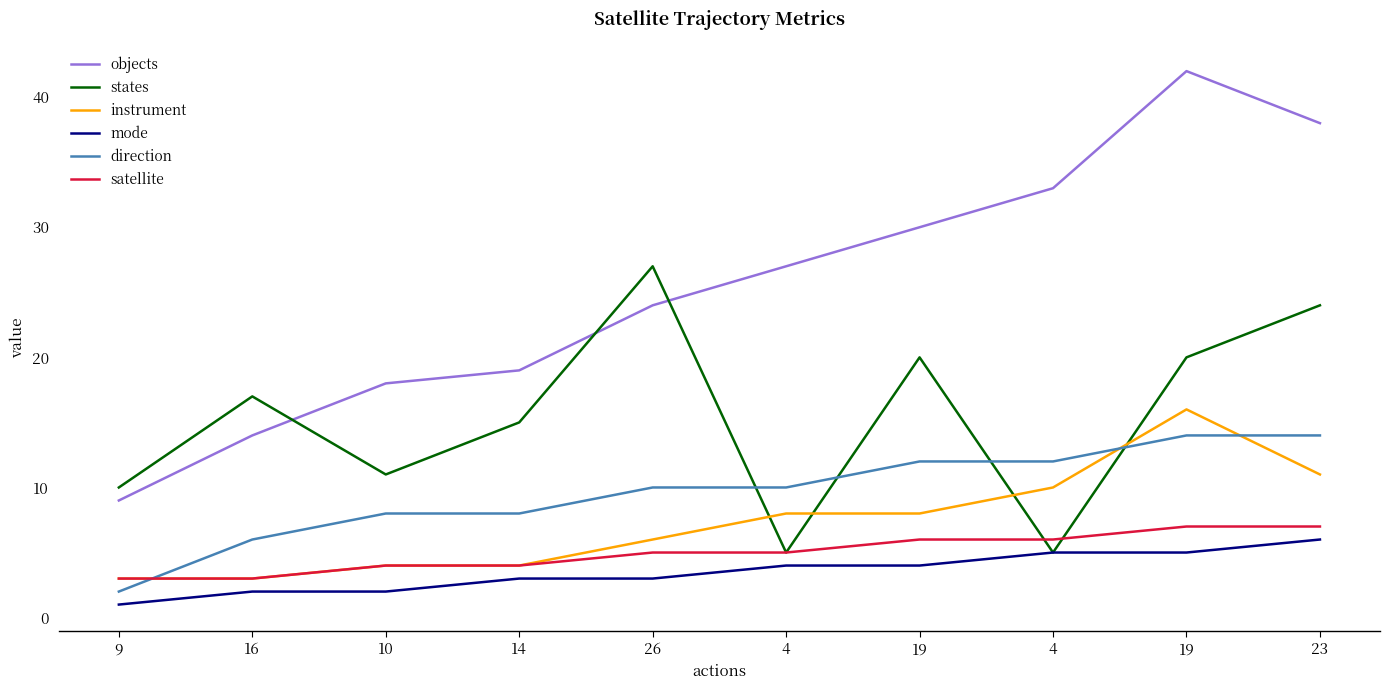

True or false: mode has a value of 1 at 9.

True